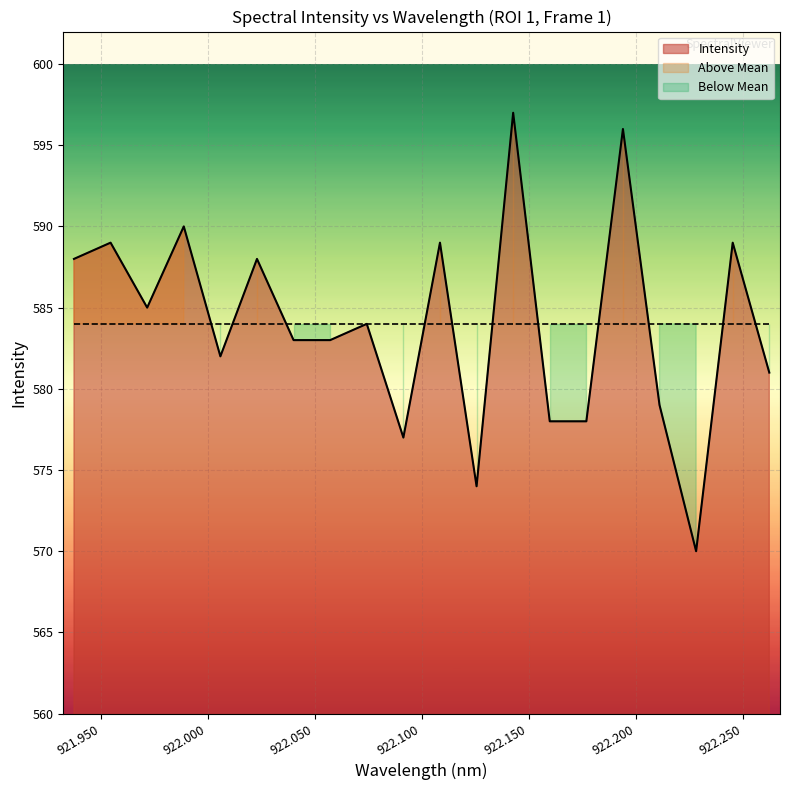

True or false: Mean Intensity and Wavelength (nm) cross at least once.

False